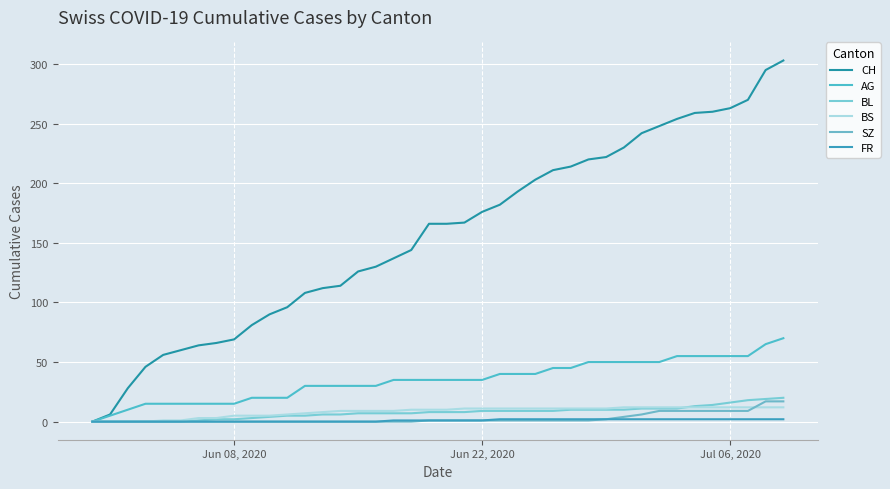

At how many categories does at least one series exceed 200?

15